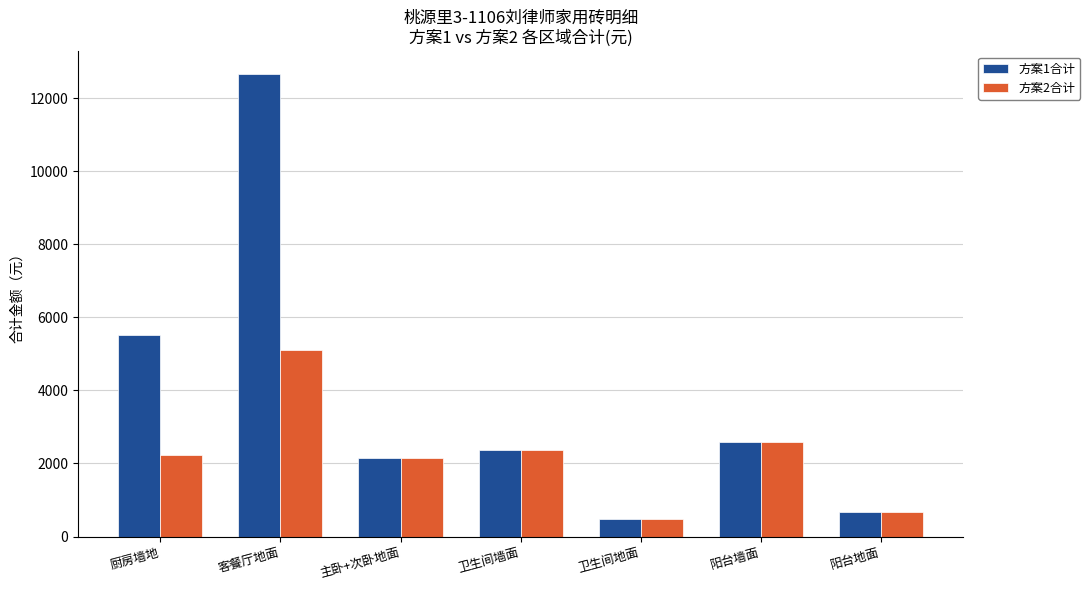

What is the difference between the maximum and minimum values in the 方案2合计 series?

4605.7